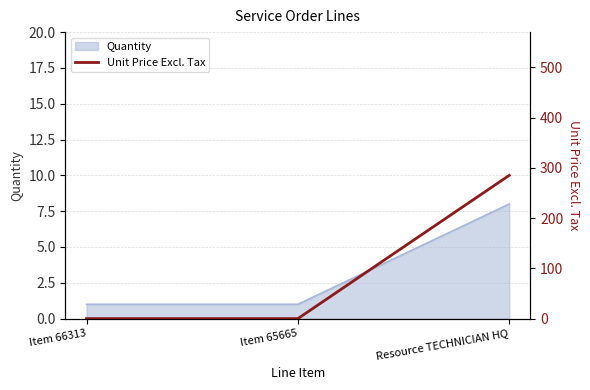

The chart shows a value of 0 at Item 65665. True or false?

True